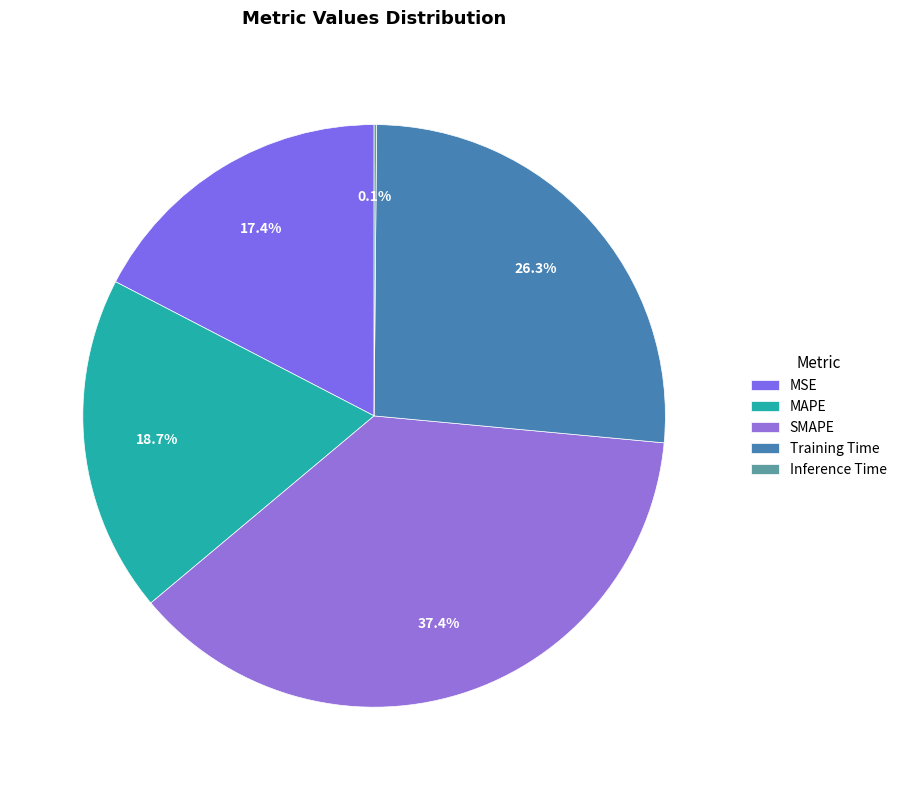

Count the number of slices in the pie.

5